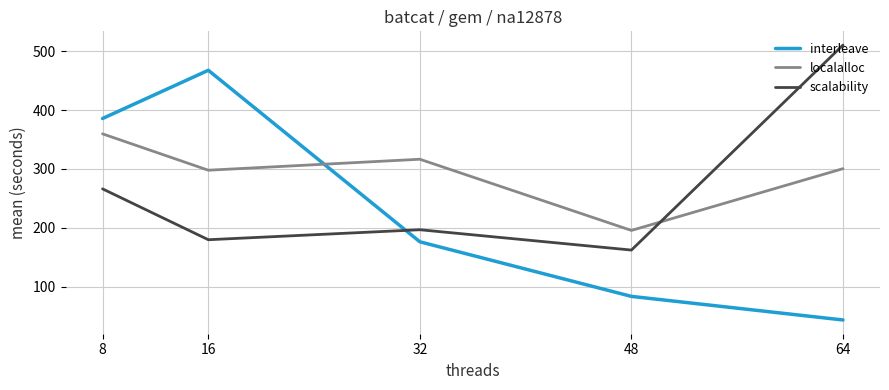

After their last crossing, which series has the higher values: scalability or localalloc?

scalability